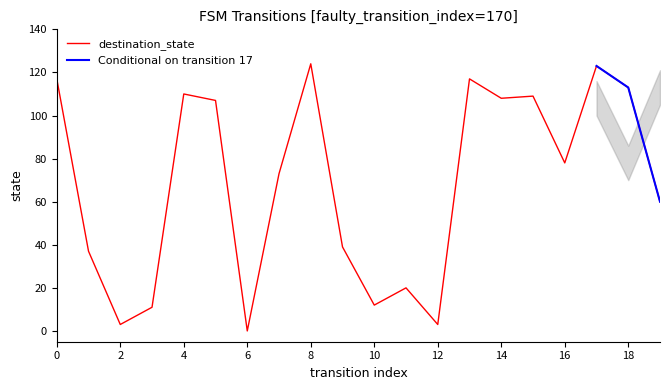

What is the change in value from 11 to 14?

+88